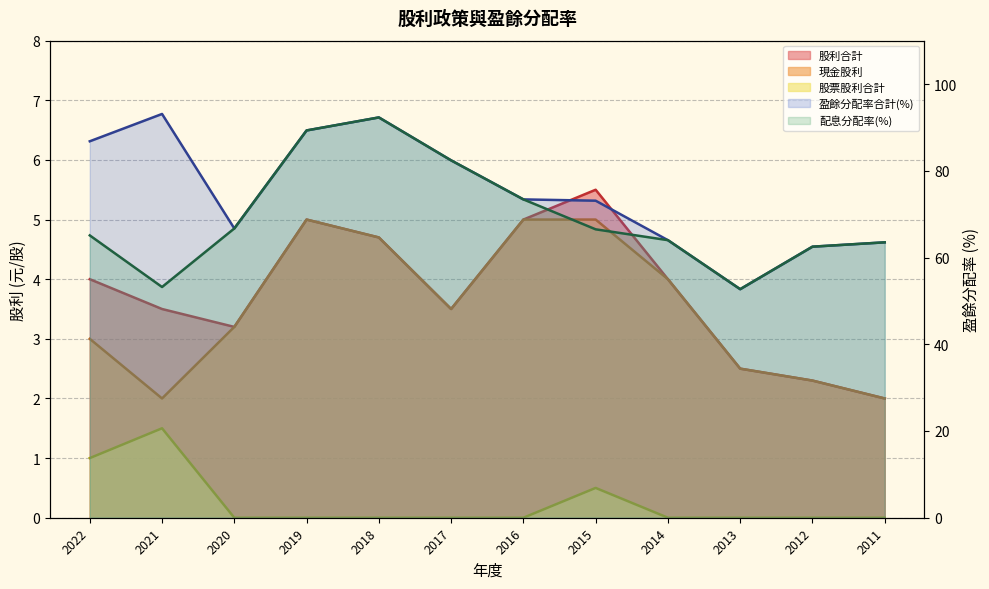

Which label corresponds to the smallest value in the chart?

2020